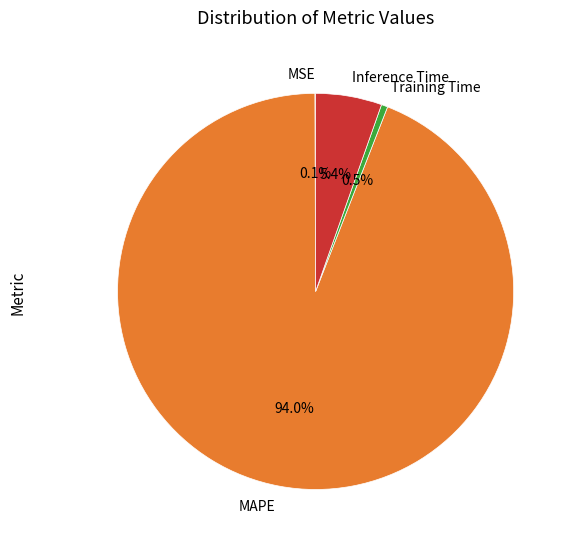

Is there a majority slice in this chart?

Yes